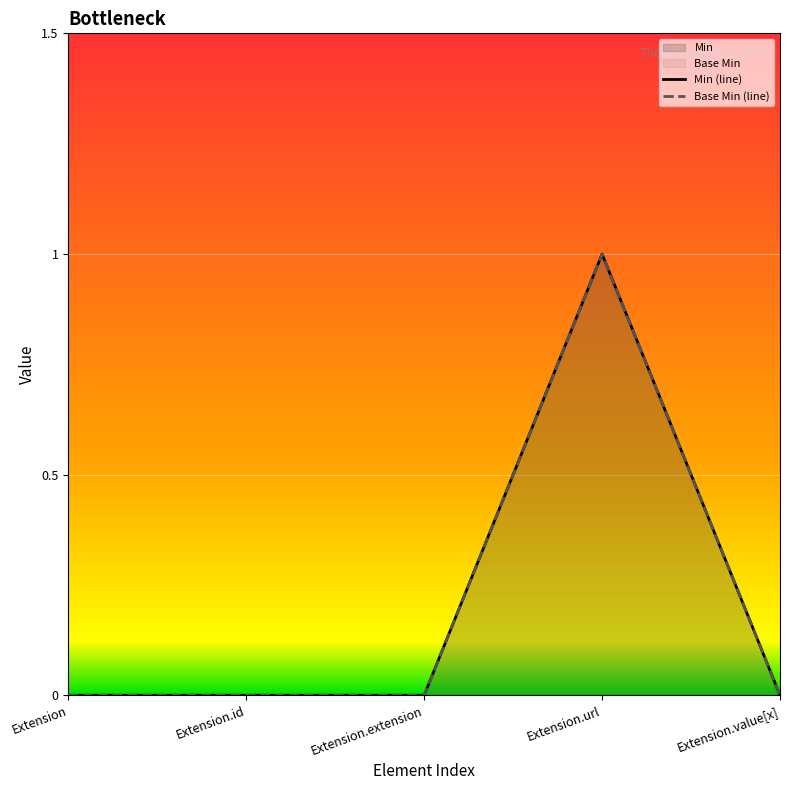

True or false: Base Min (line) and Min (line) cross at least once.

False